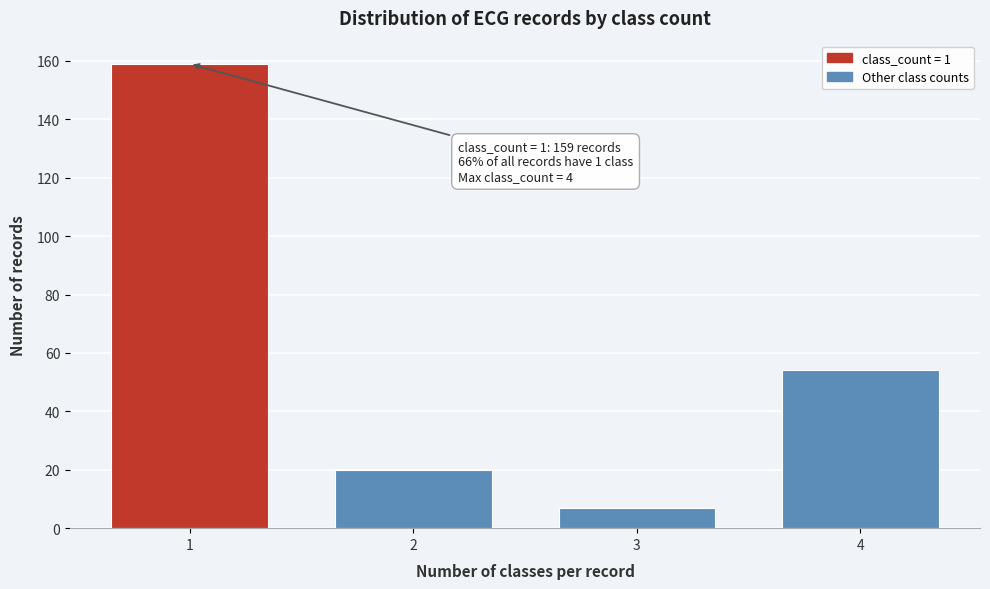

Reading left to right, transcribe all the data shown in this chart.

159	20	7	54